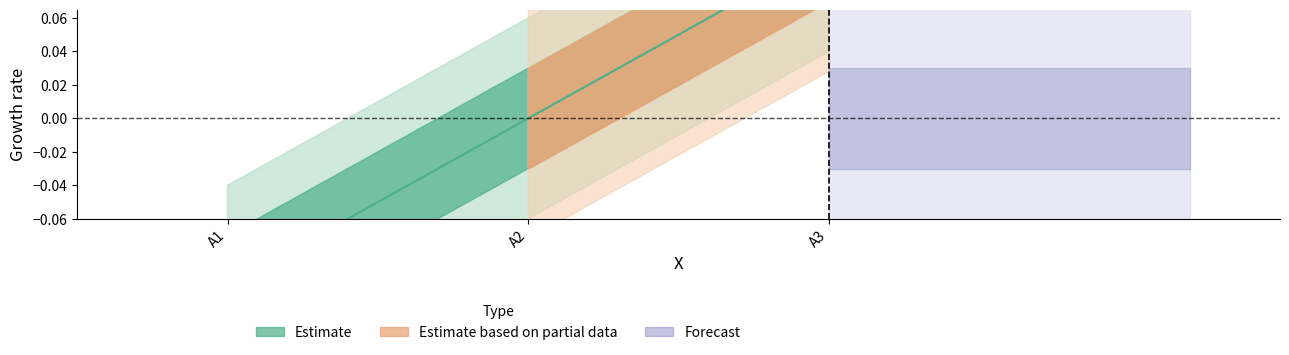

How many data points are less than 0?

1